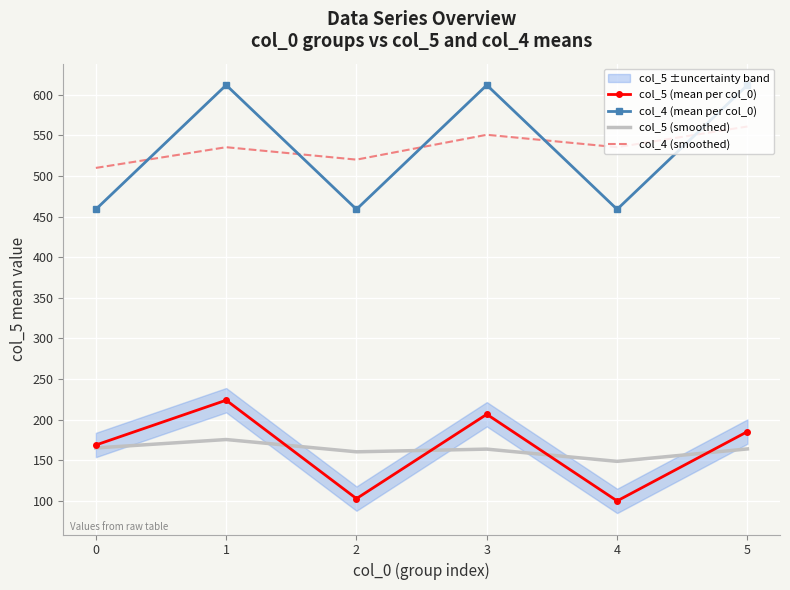

What is the value of the col_4 (mean per col_0) point at the 4th from the left?

612.0